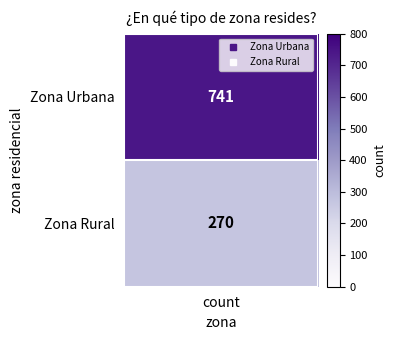

What is the difference between the Zona Rural values at Zona Rural and Zona Urbana?

270